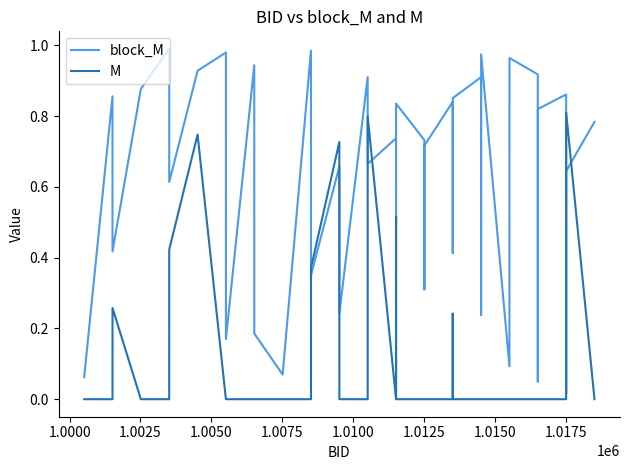

Rank the series by their maximum value, from lowest to highest.

M, block_M